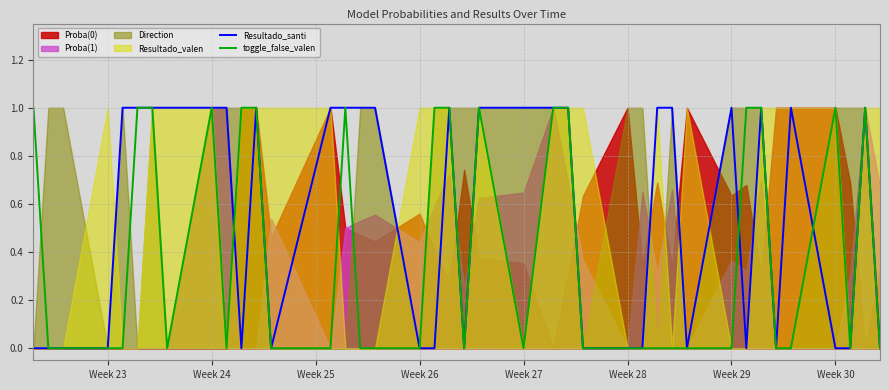

The value of Resultado_santi at Week 28 is 0. True or false?

True